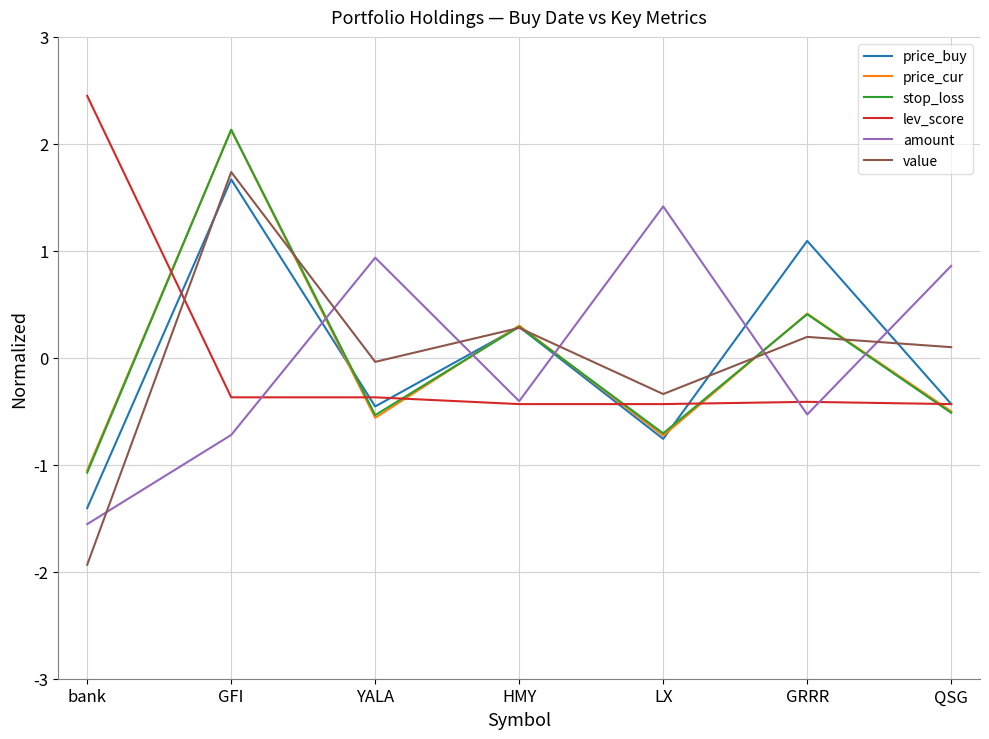

How many values in the price_cur series are below 0?

4